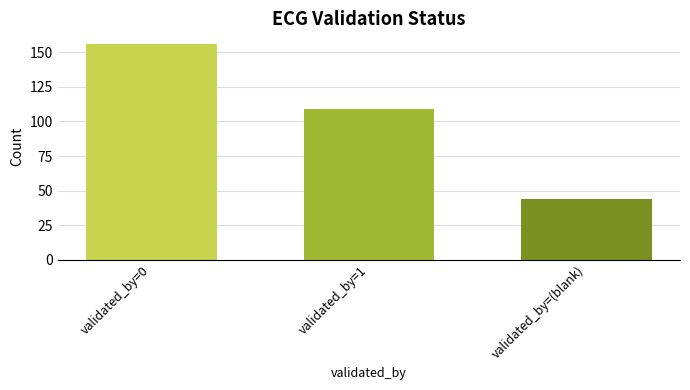

How many data points does each series have?

3